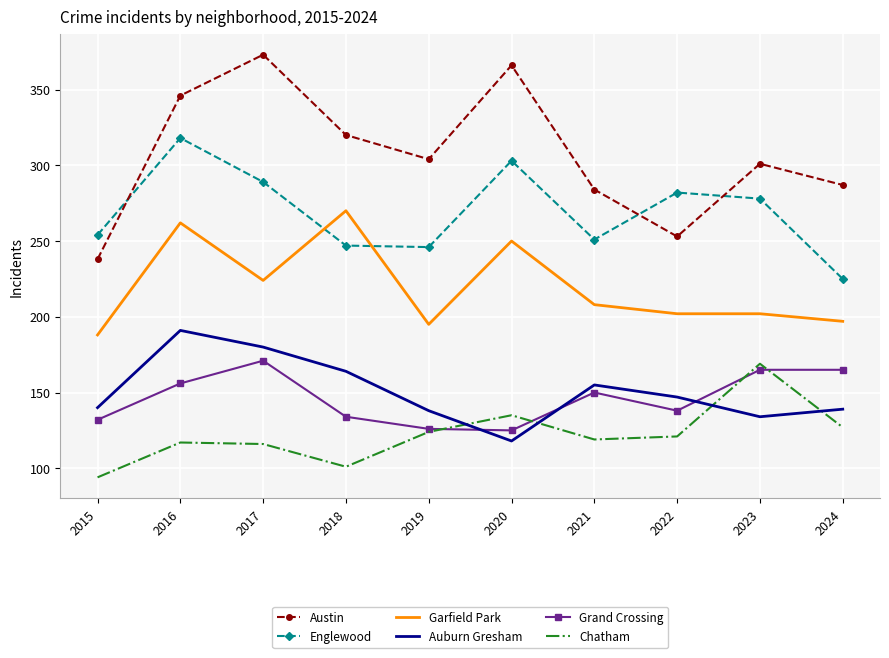

Which label corresponds to the smallest value in the chart?

2015